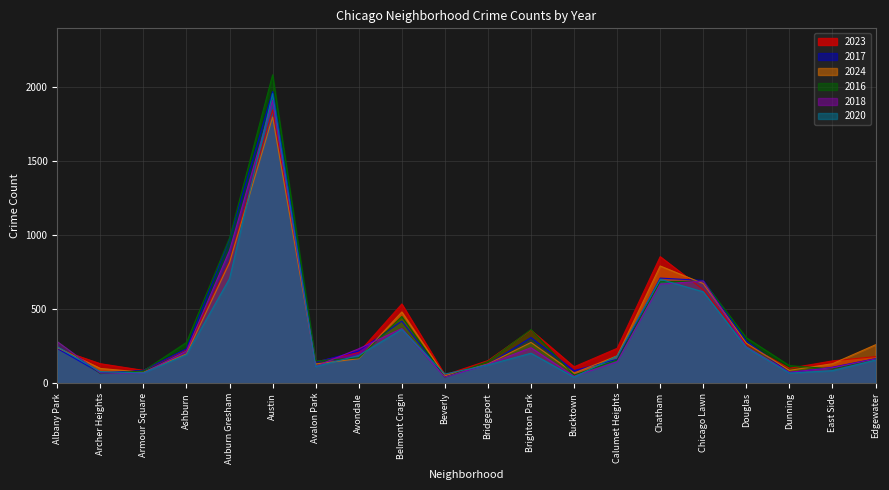

Reading left to right, what are all the values shown in this chart?

2023: 232	132	87	228	824	1848	144	208	536	56	153	359	111	236	856	633	262	101	151	180
2017: 235	69	87	233	978	1972	142	218	420	46	128	309	85	162	711	695	285	72	108	166
2024: 241	100	74	198	816	1800	130	166	482	50	130	276	69	185	793	674	271	87	132	260
2016: 282	65	83	276	983	2086	151	172	451	40	147	363	55	157	686	690	308	119	97	162
2018: 281	69	69	218	898	1912	115	233	370	41	129	240	47	145	670	691	246	74	105	164
2020: 246	78	70	193	708	1959	113	188	364	62	124	203	41	185	703	618	242	69	85	157